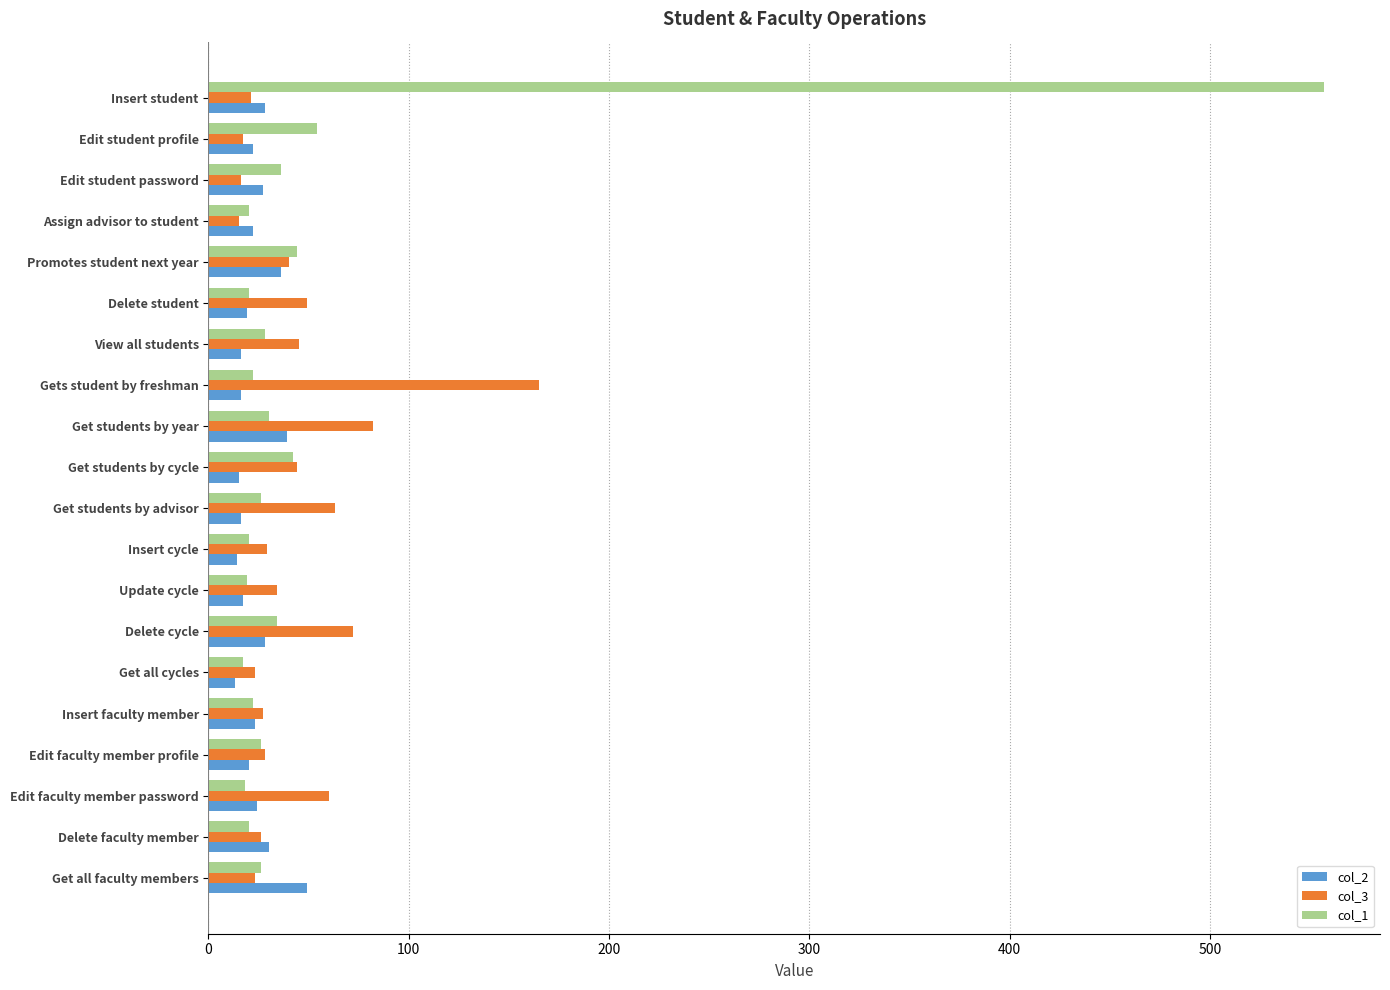

Is the value of col_2 at Promotes student next year greater than the value of col_3 at Get all faculty members?

Yes